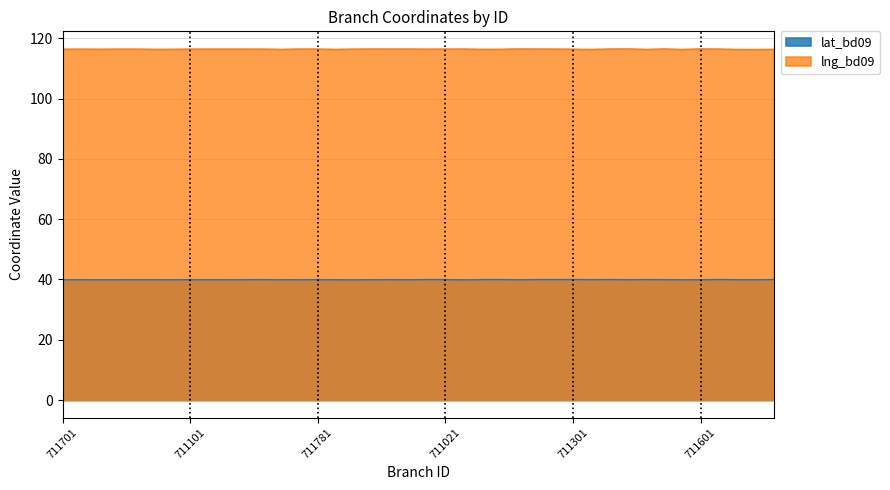

What is the value of the lat_bd09 point at the 9th from the left?

39.9